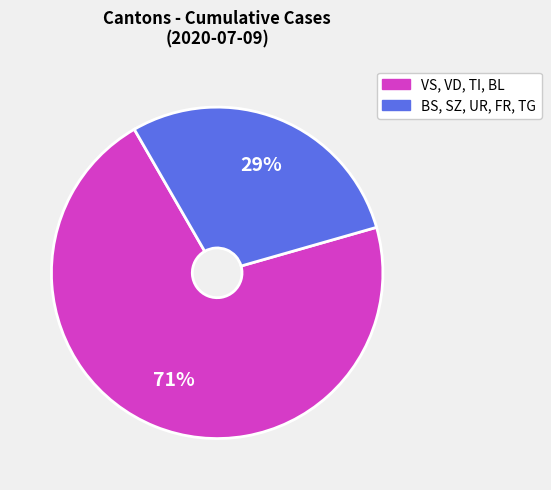

Is there any slice that represents more than half of the pie?

Yes